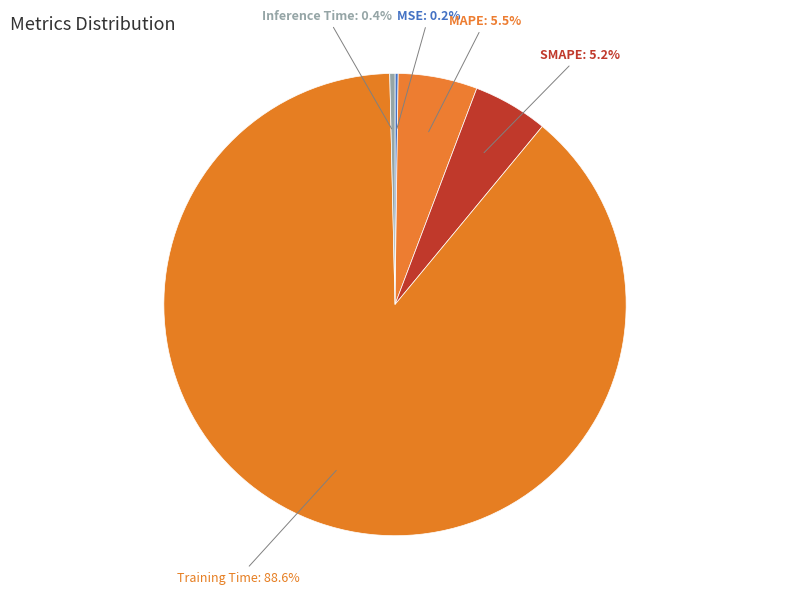

Is SMAPE the majority of the pie?

No